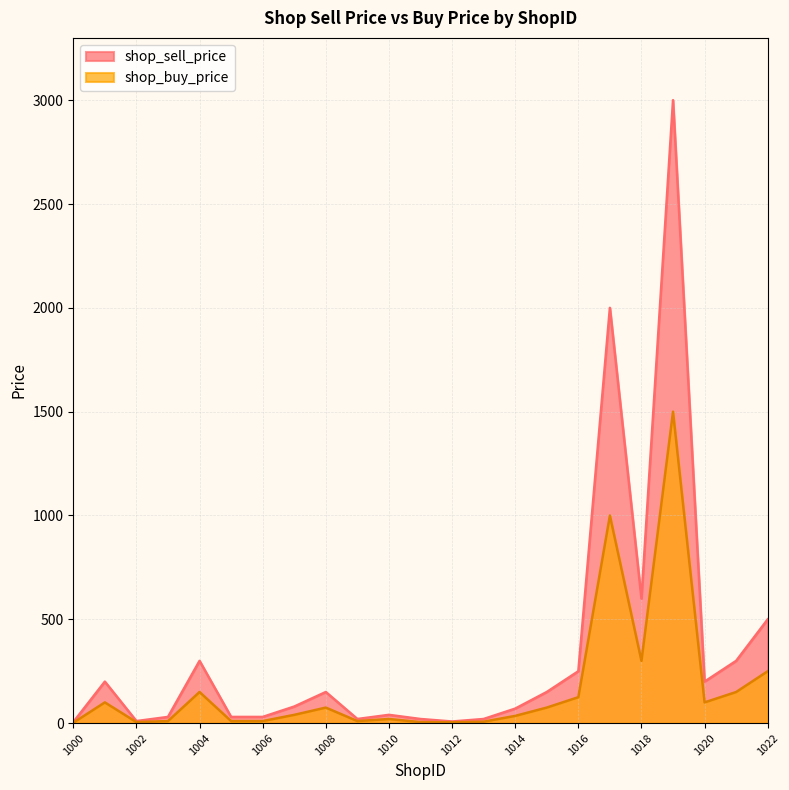

Is the value of shop_sell_price at 1004 greater than the value of shop_buy_price at 1012?

Yes